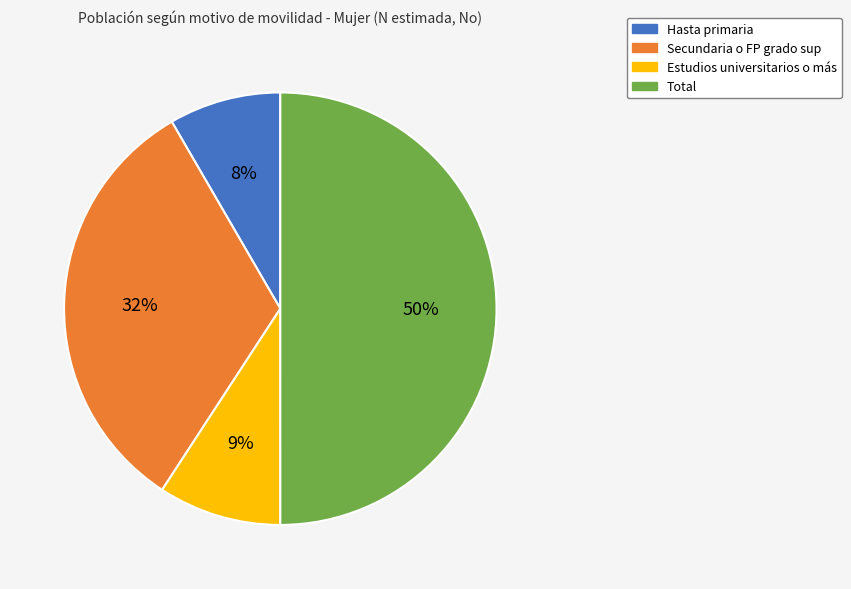

Which category has the smallest portion of the pie?

Hasta primaria